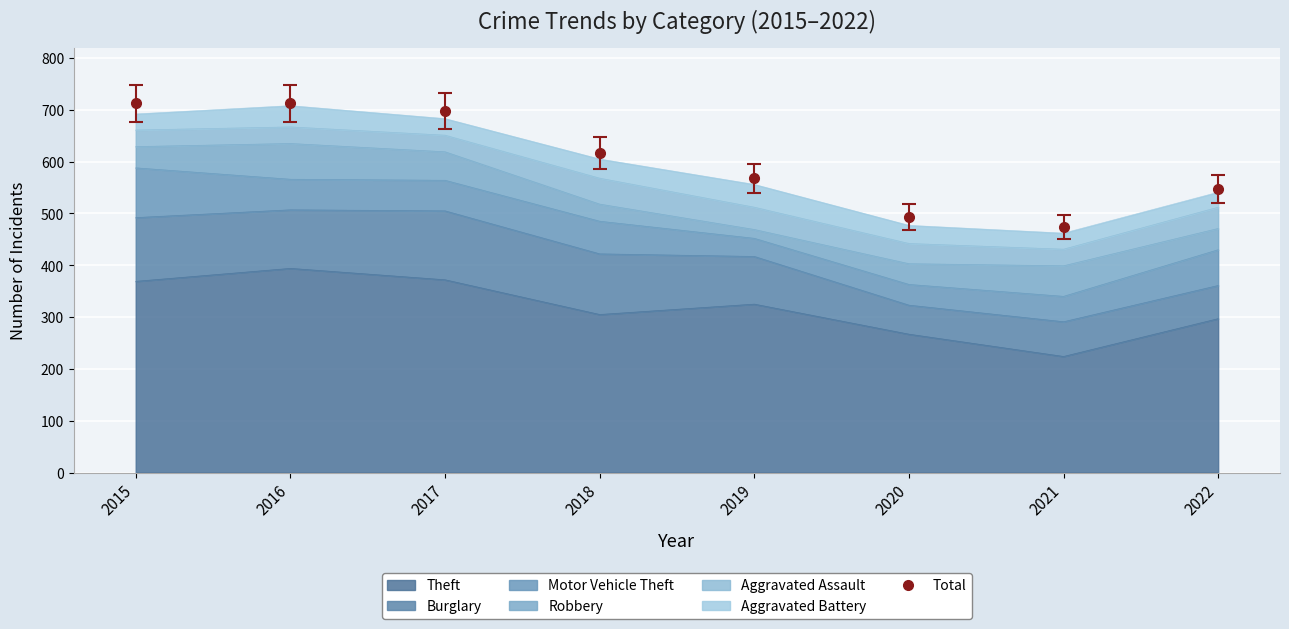

Is it true that the value at 2018 is 616?

True